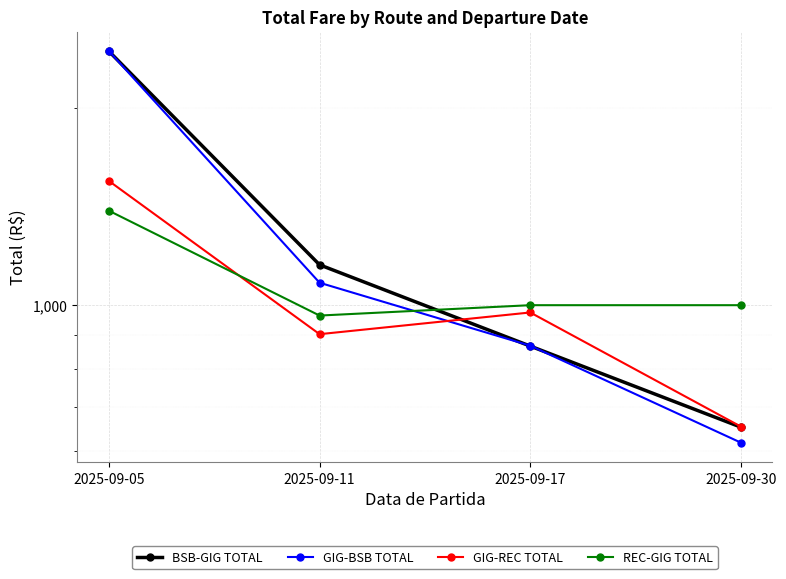

True or false: GIG-BSB TOTAL and BSB-GIG TOTAL intersect in this chart.

True